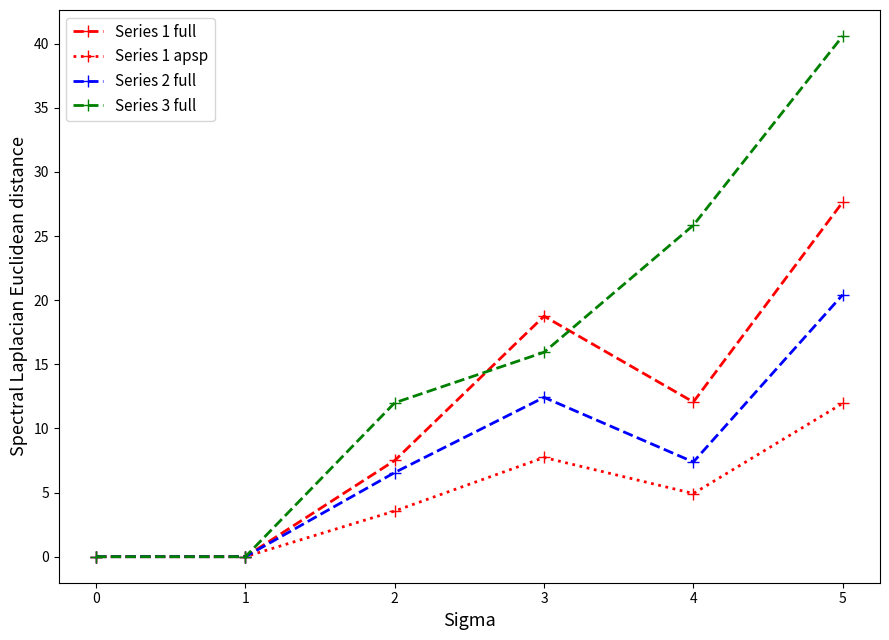

What is the difference between the maximum and minimum values in the Series 3 full series?

40.6